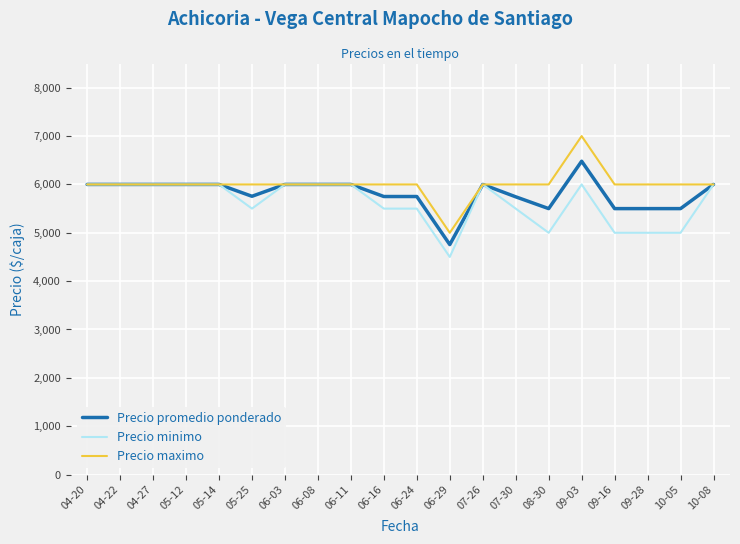

Which series has the widest spread of values?

Precio maximo